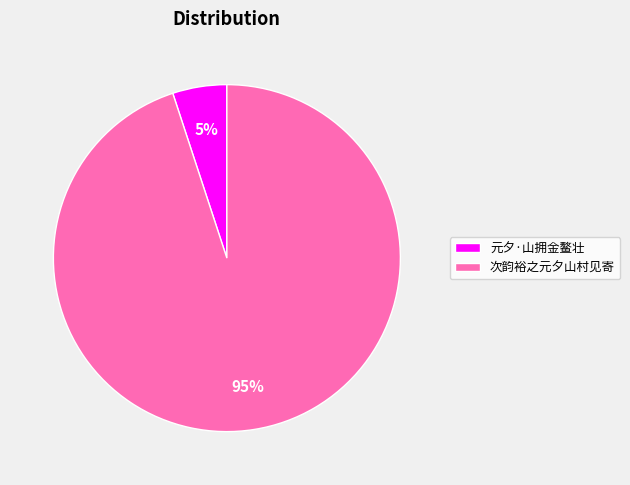

Do 次韵裕之元夕山村见寄 and 元夕·山拥金鳌壮 together represent more than half of the pie?

Yes